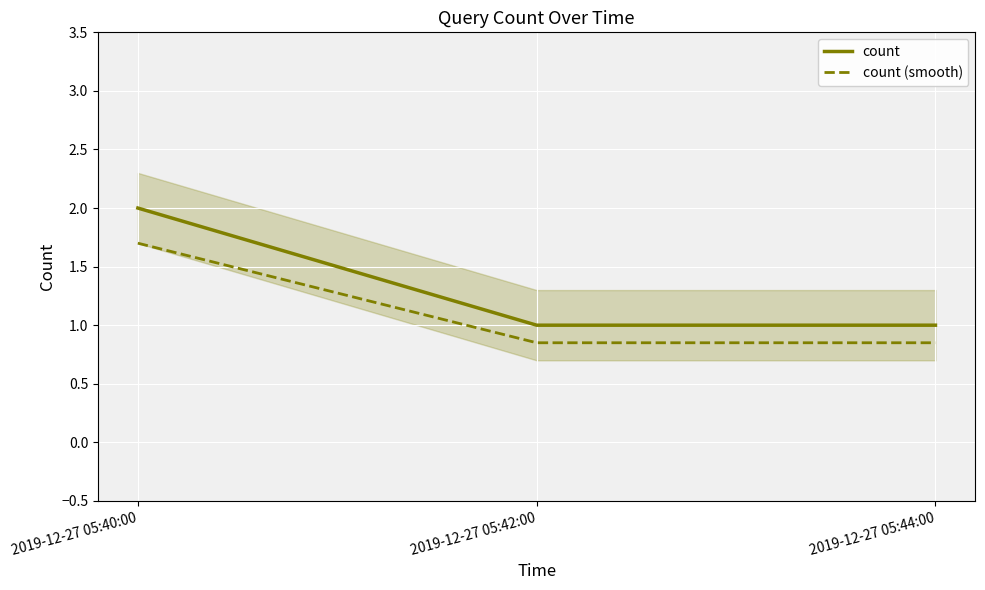

True or false: count has a value of 1.0 at 2019-12-27 05:44:00.

True